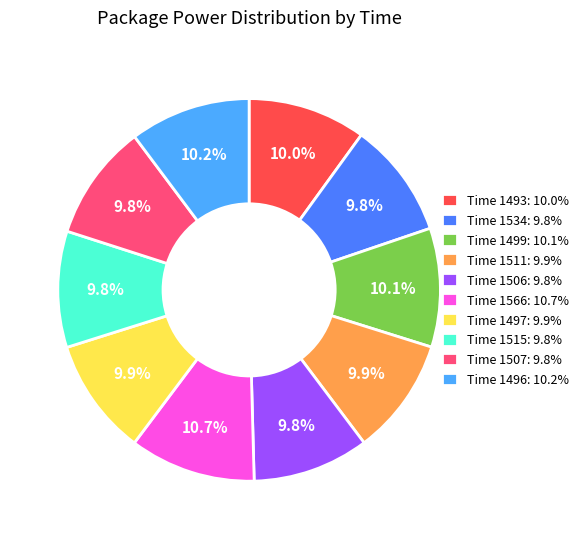

What portion of the pie excludes Time 1515: 9.8%?

90.2%